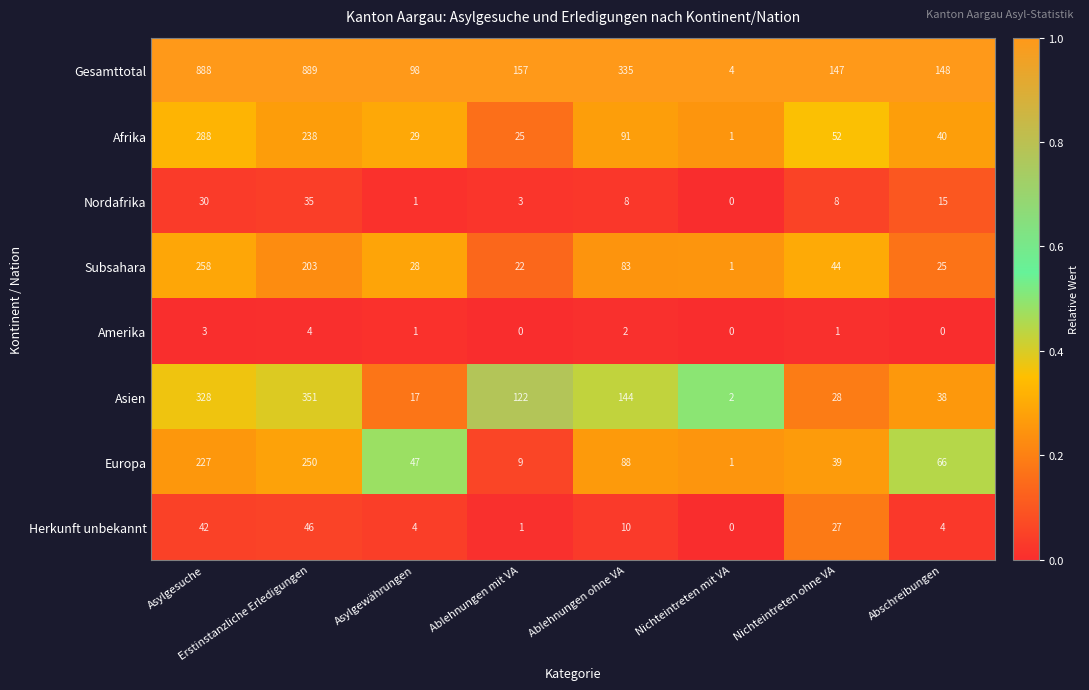

Is it true that Herkunft unbekannt equals 4 at Asylgewährungen?

True